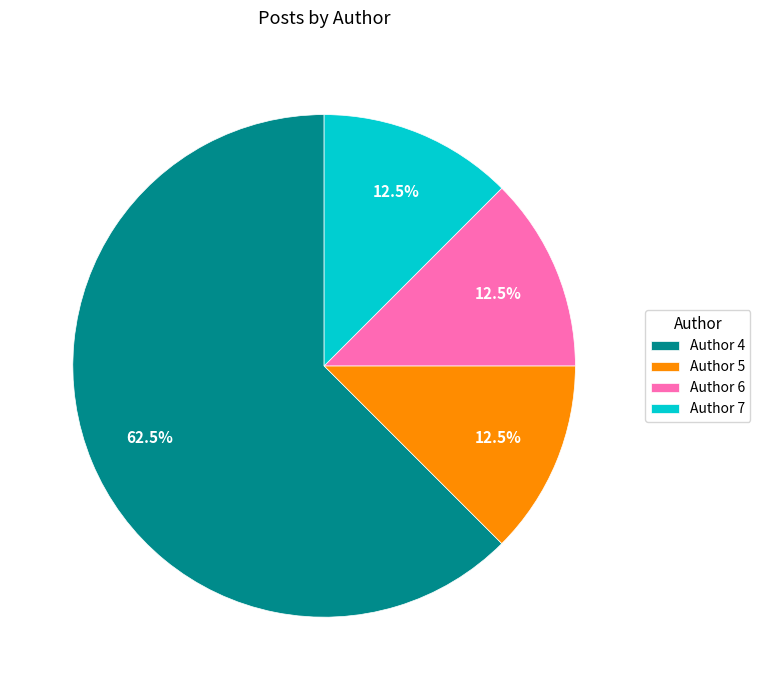

What percentage do Author 4 and Author 6 together represent?

75.0%